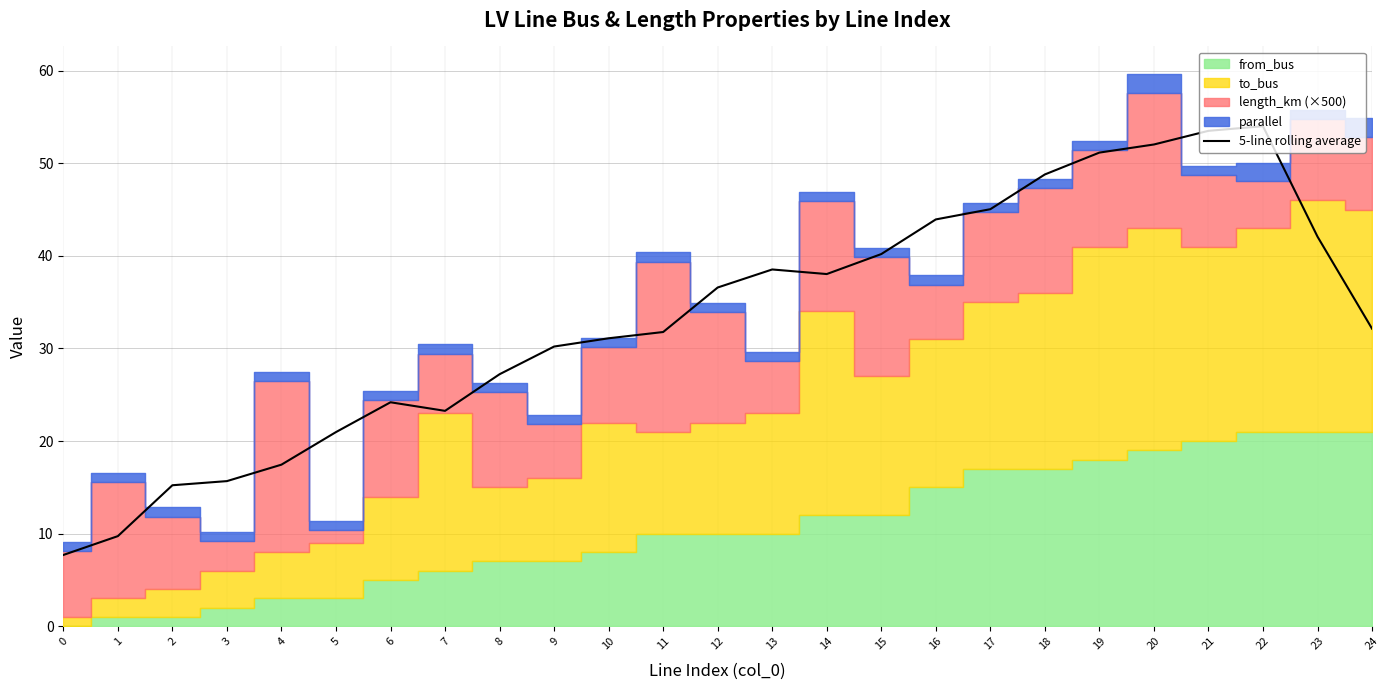

Reading left to right, list all the values displayed in this chart.

0=7.7	1=9.7	2=15.2	3=15.7	4=17.5	5=21.0	6=24.2	7=23.3	8=27.2	9=30.2	10=31.1	11=31.8	12=36.6	13=38.5	14=38.0	15=40.2	16=43.9	17=45.0	18=48.8	19=51.2	20=52.0	21=53.5	22=54.0	23=42.1	24=32.1